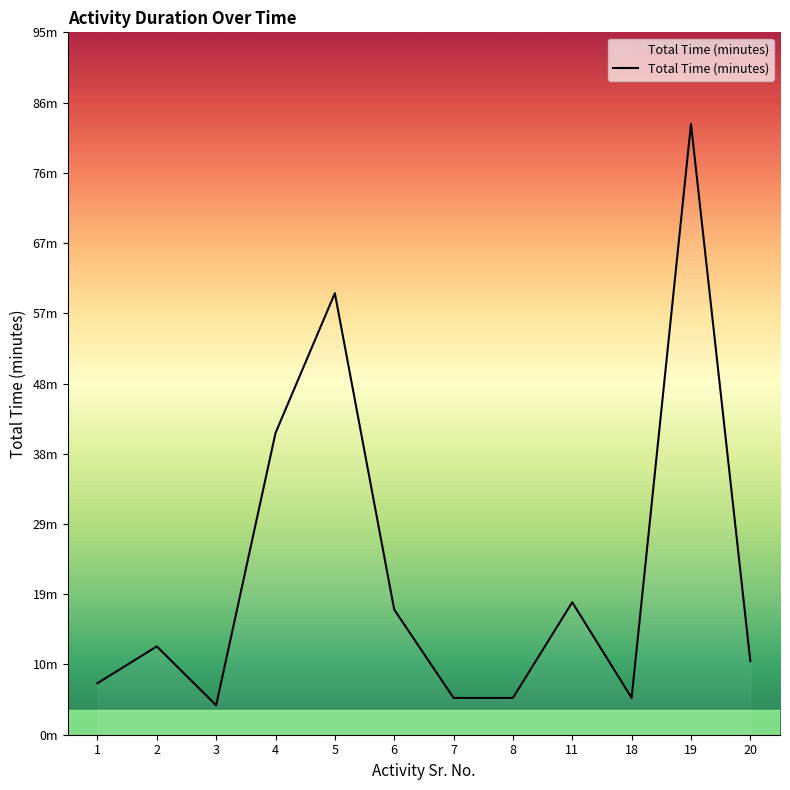

What is the difference between the values at 6 and 3?

13